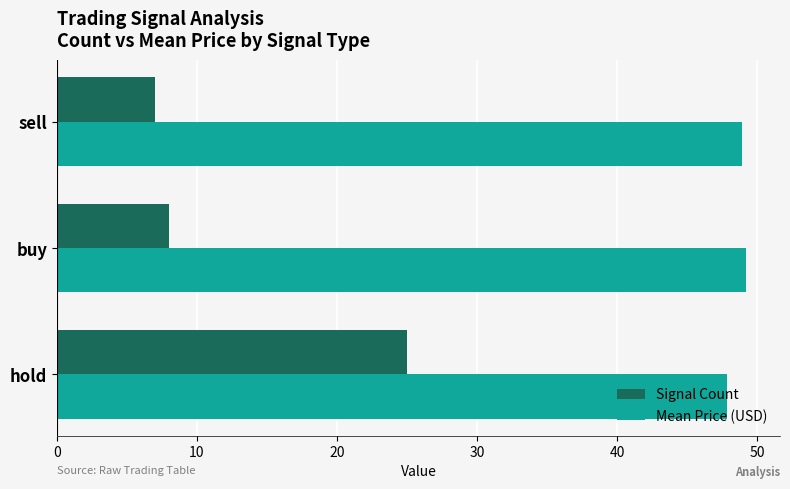

What is the approximate value of Signal Count at buy?

8.0